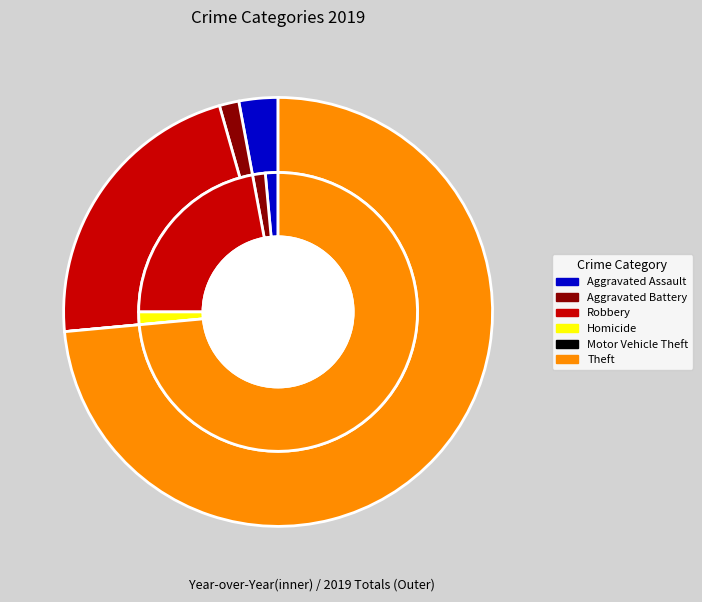

What is the change in value from Robbery to Motor Vehicle Theft?

-15